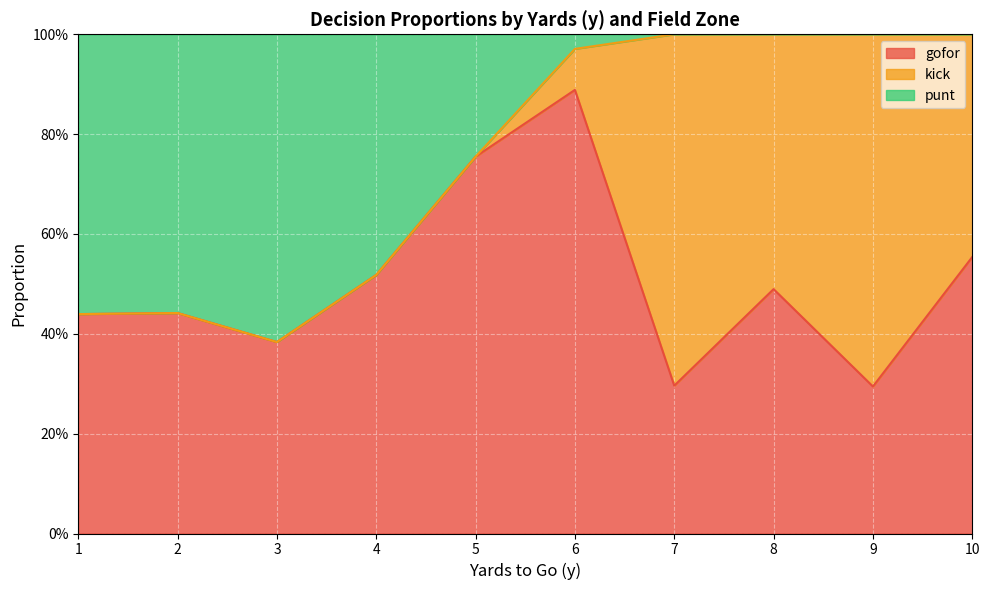

What are all the series names shown in the legend?

gofor, kick, punt